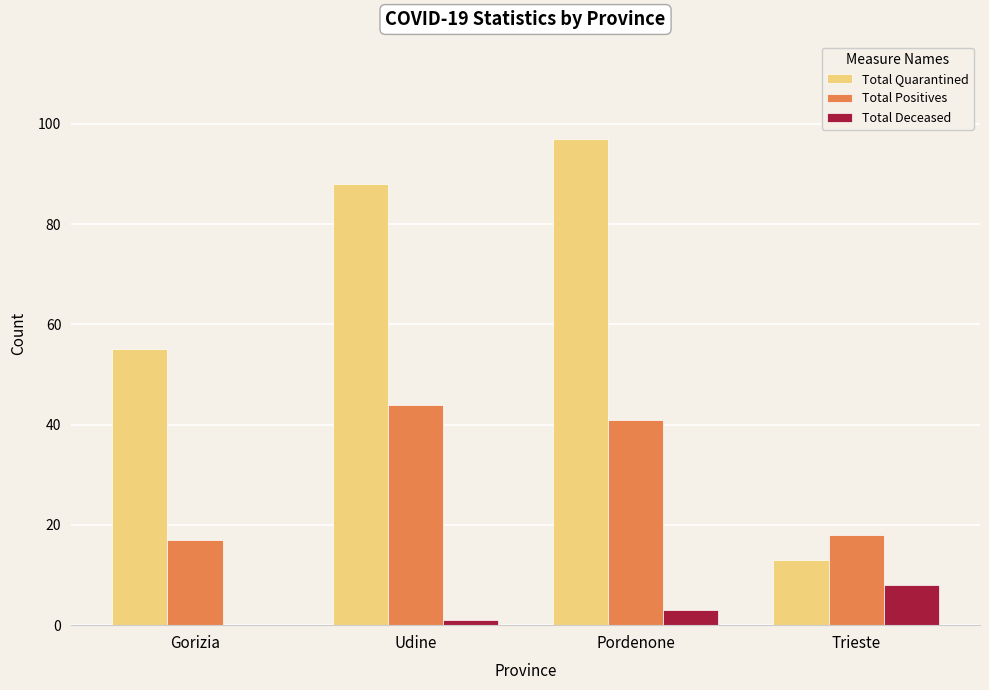

Where is Total Positives nearest to the value 30?

Pordenone